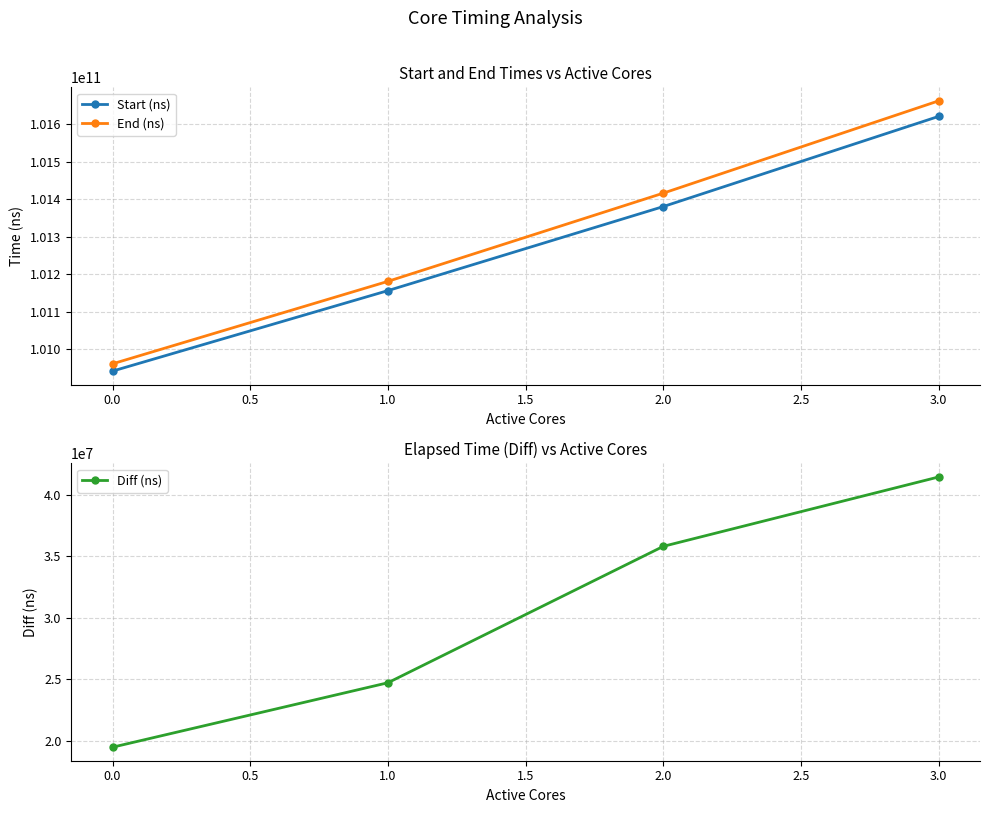

The value of End (ns) at 2.0 is 147350932619. True or false?

False